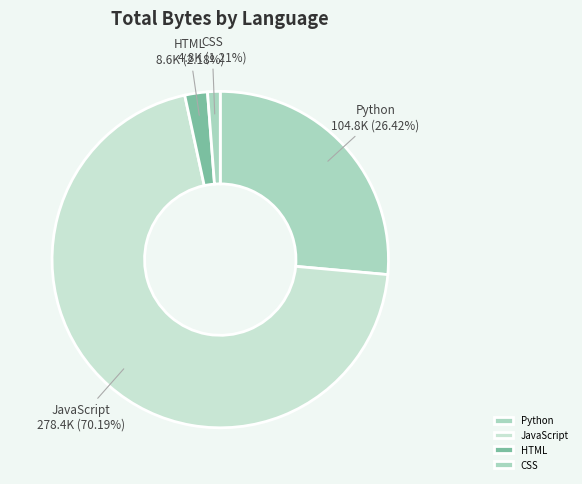

Is there a majority slice in this chart?

Yes